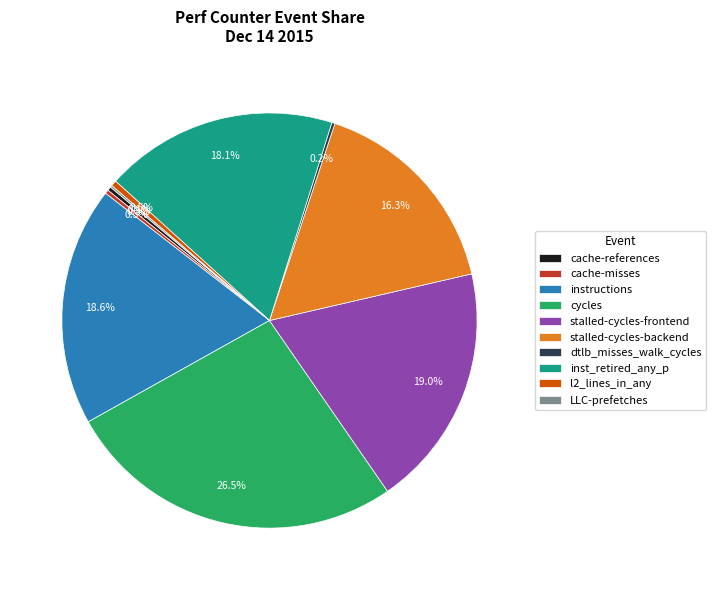

What is the total percentage of stalled-cycles-frontend and stalled-cycles-backend?

35.3%